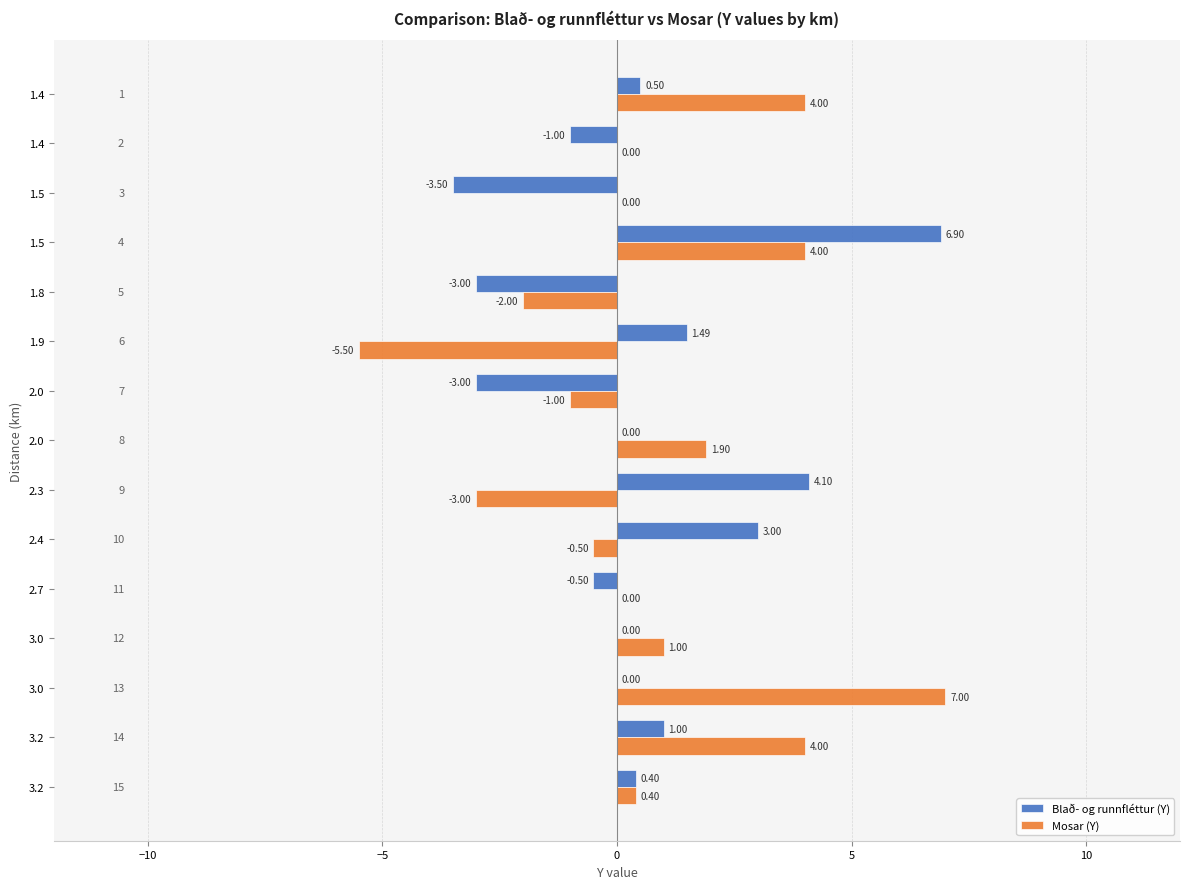

How many data points does each series have?

15